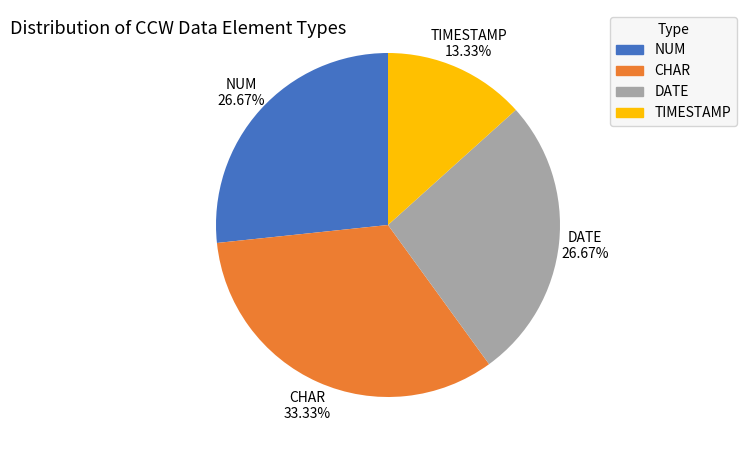

How much of the chart is everything except NUM?

73.3%